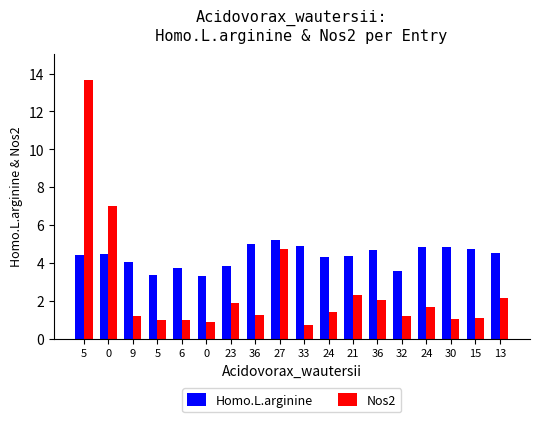

What are all the series names shown in the legend?

Homo.L.arginine, Nos2